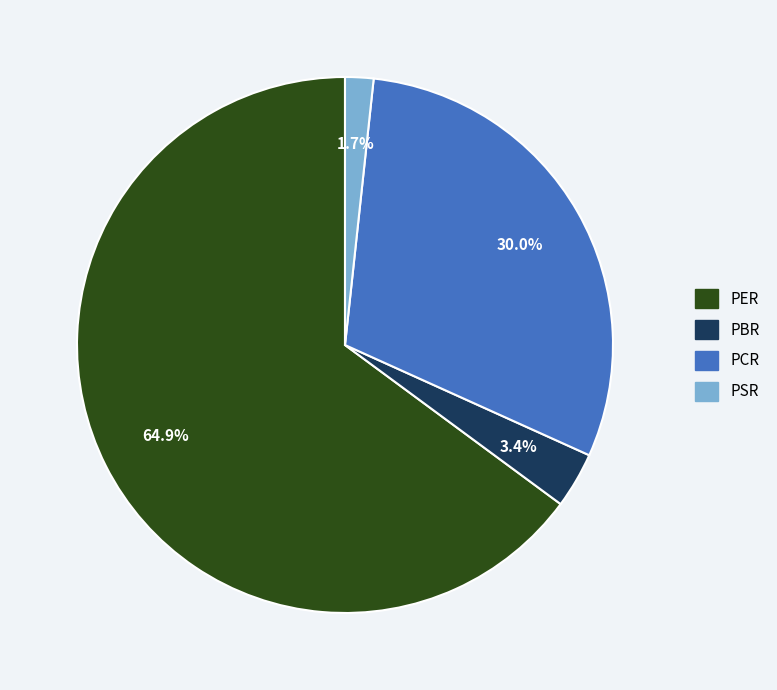

To the nearest percent, what is the combined percentage of PER and PBR?

68%